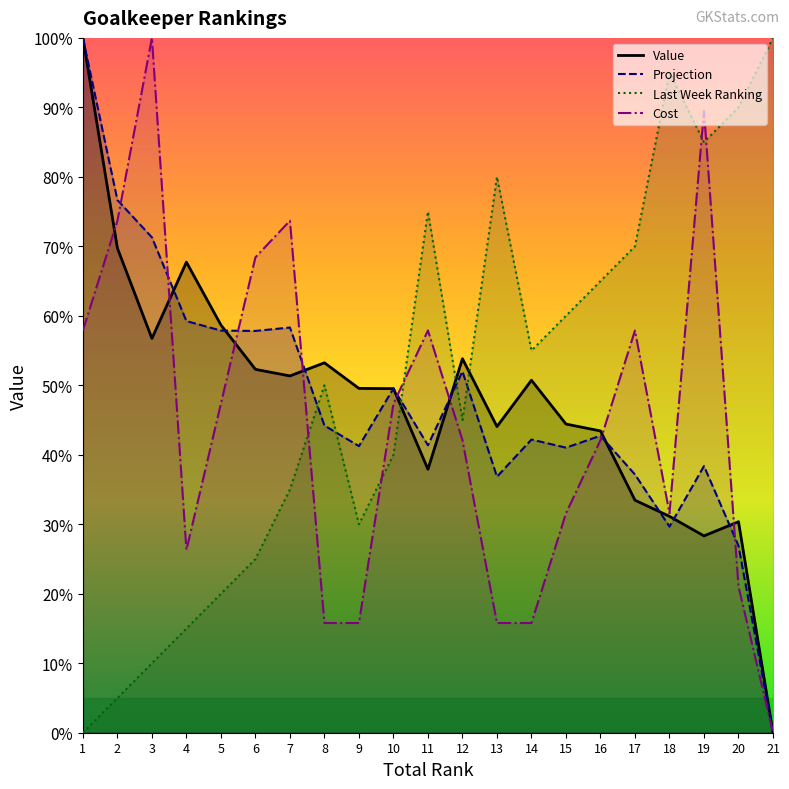

At which label does Cost reach its minimum?

21